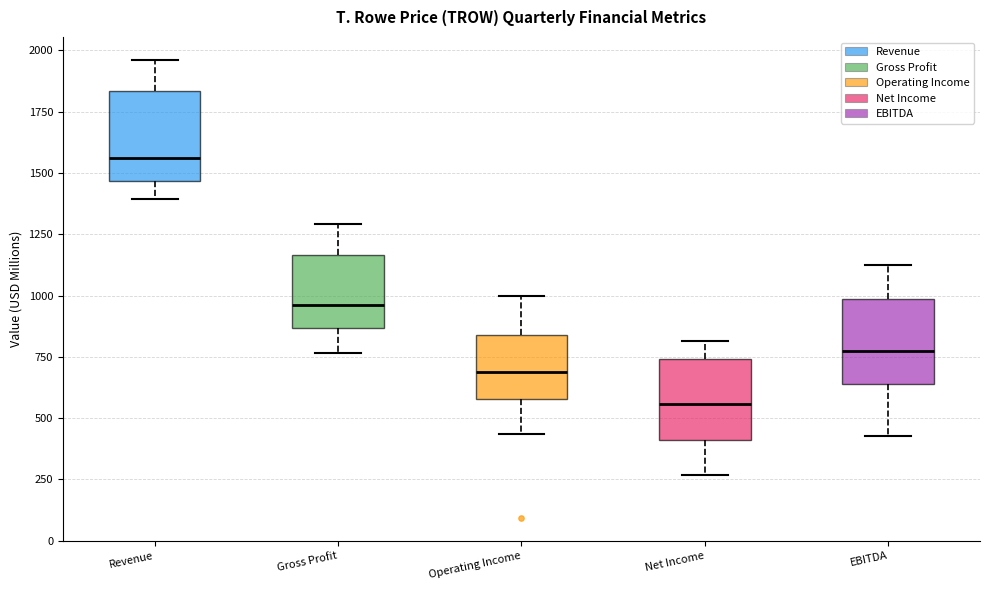

Reading left to right, transcribe this box plot: for each box, give where its median line is, the range the box spans, and where its two whiskers end, as read against the y-axis. The values are not printed on the chart, so give them approximately, as read against the axis.

Revenue: median 1550, box 1450 to 1850, whiskers 1400 to 1950
Gross Profit: median 950, box 850 to 1150, whiskers 750 to 1300
Operating Income: median 700, box 600 to 850, whiskers 450 to 1000
Net Income: median 550, box 400 to 750, whiskers 250 to 800
EBITDA: median 750, box 650 to 1000, whiskers 400 to 1150